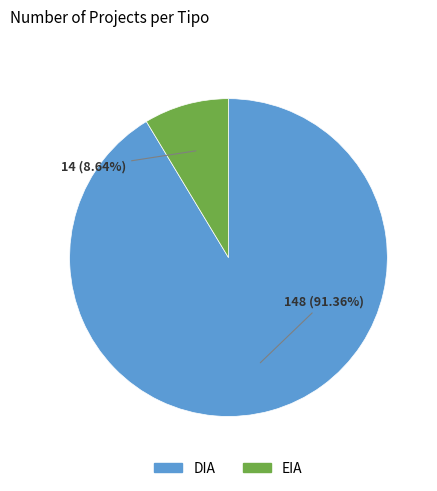

Approximately how many times larger is the value at DIA compared to EIA?

10.6